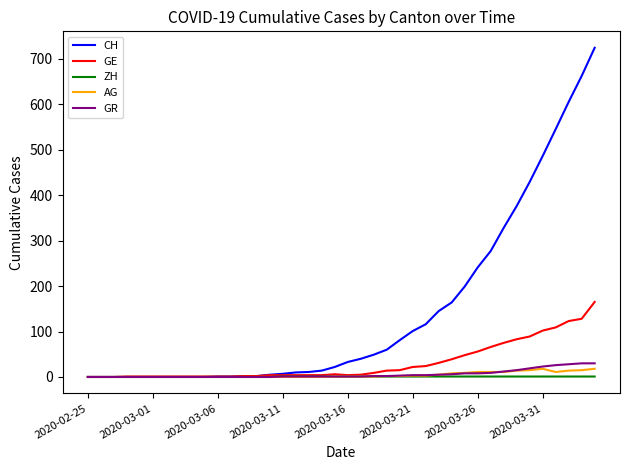

What is the maximum value shown in the chart?

724